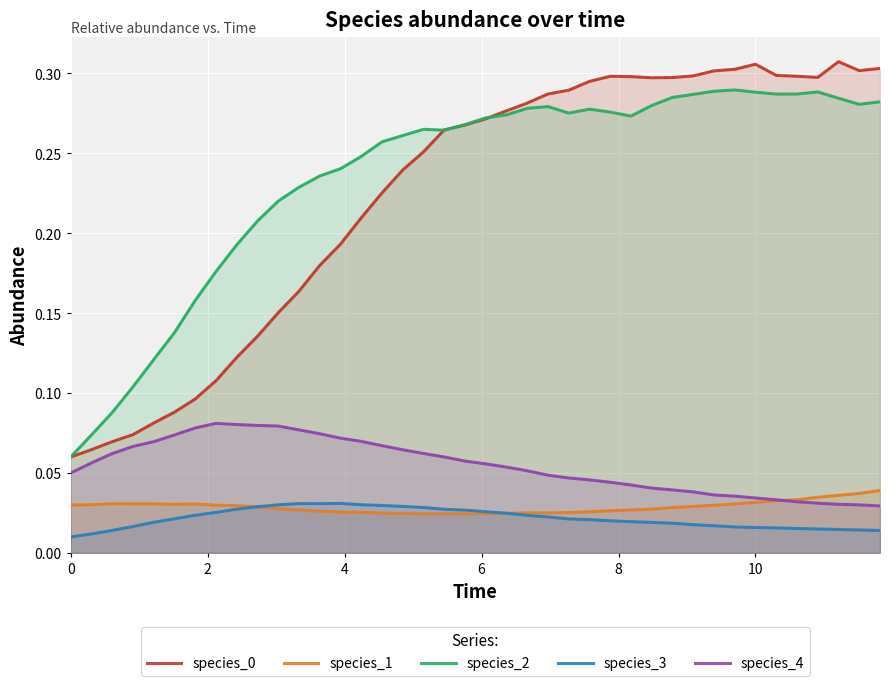

What is the minimum value for species_2?

0.1